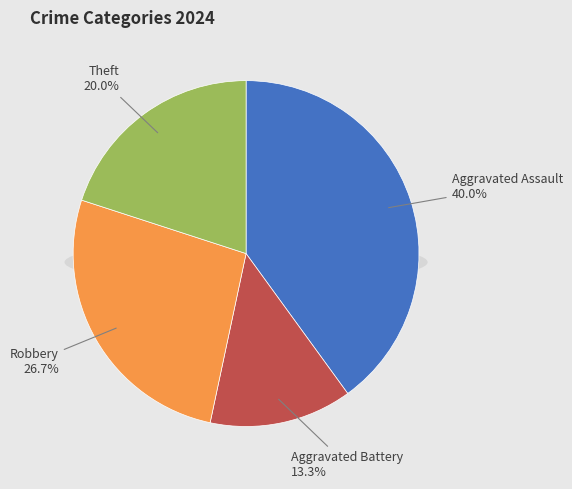

What percentage do Aggravated Assault and Theft together represent?

60.0%